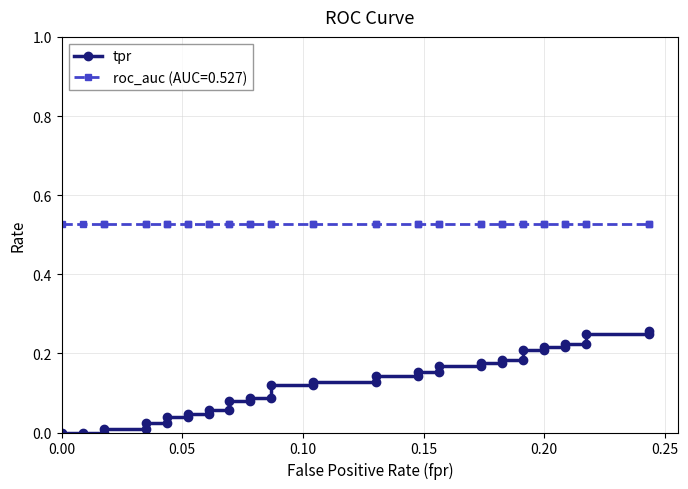

What is the sum of all values?

4.9